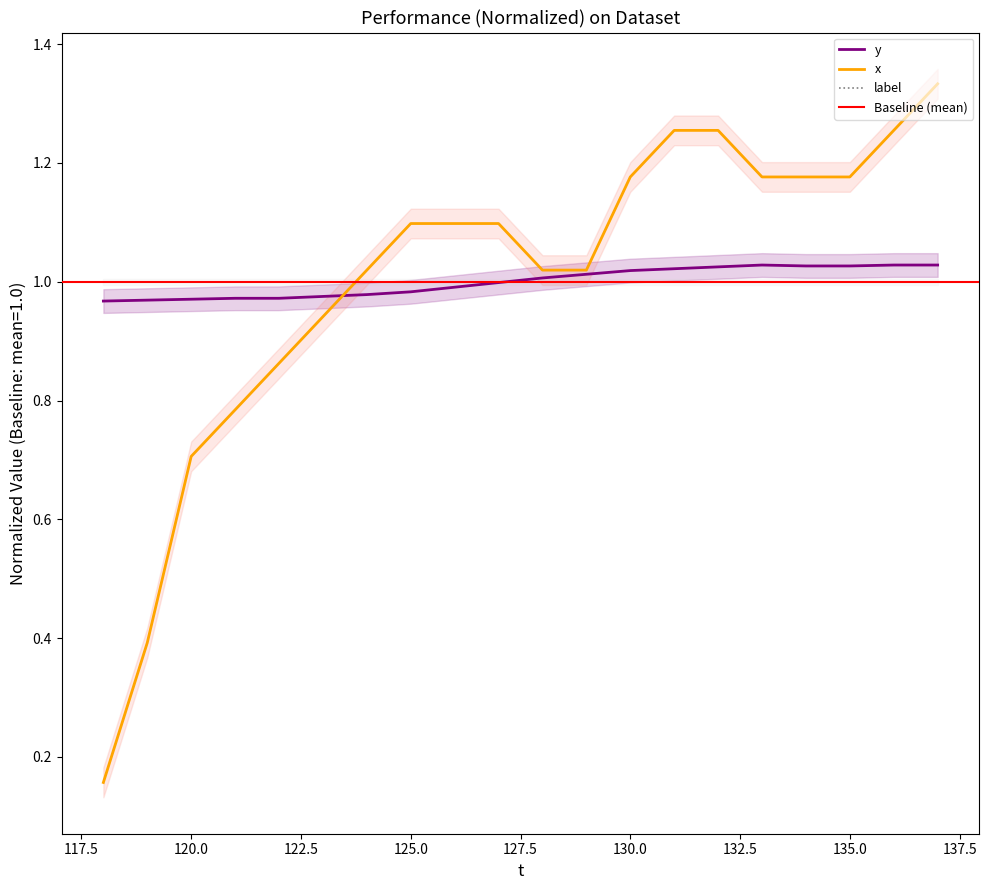

The value of x at 130.0 is 0.4. True or false?

False